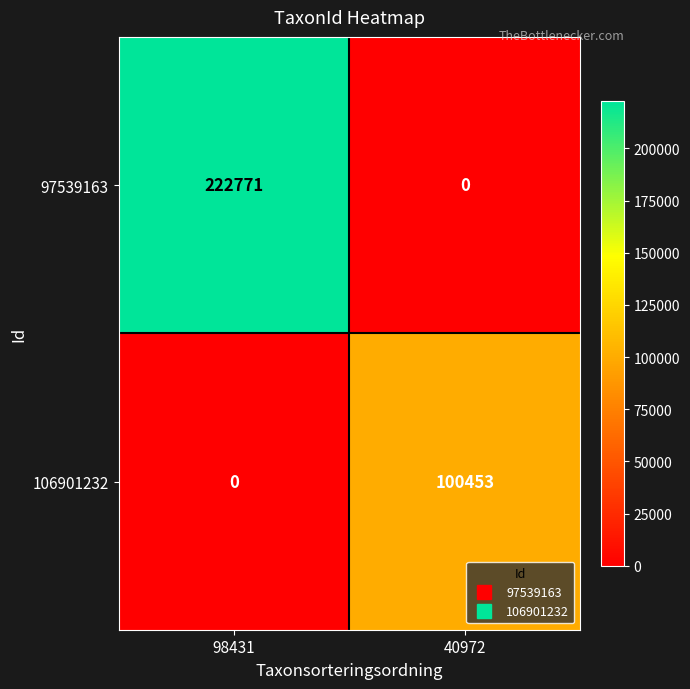

What is the difference between the maximum and minimum values in the 97539163 series?

222771